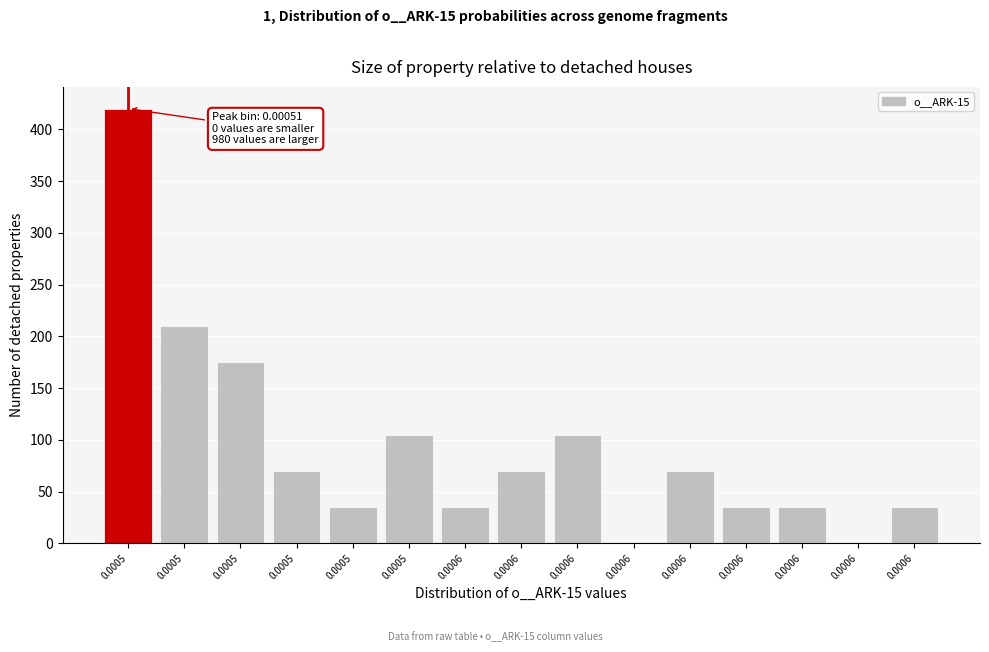

How many distinct data groups are displayed?

1